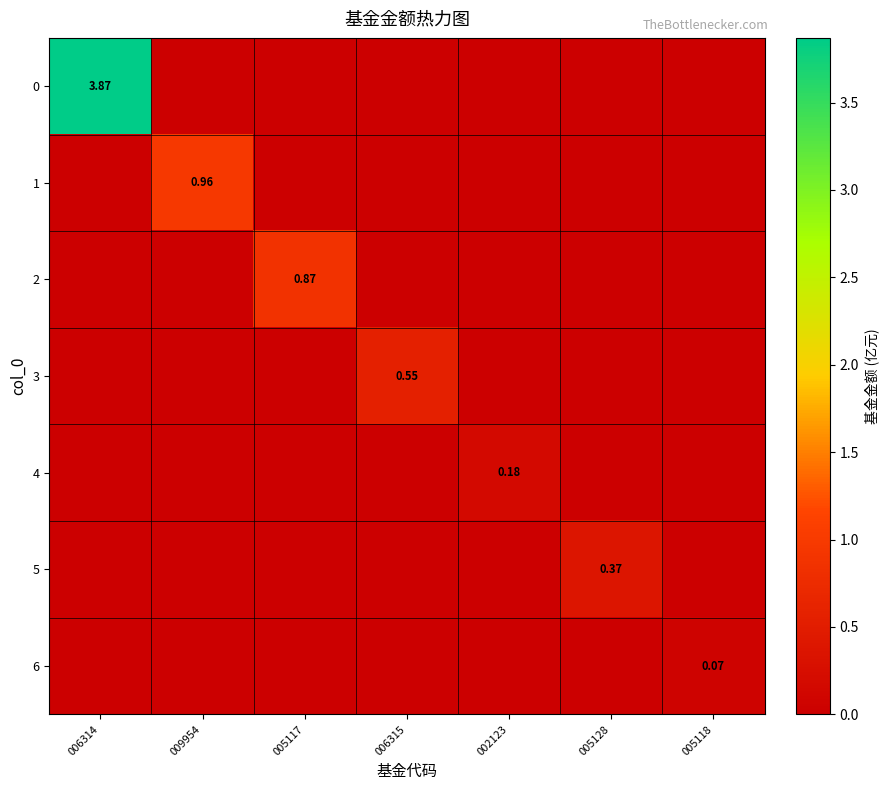

What is the difference between the maximum and minimum values in the 1 series?

1.0